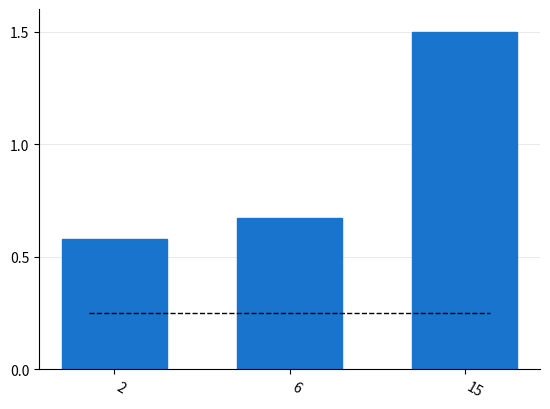

How many bars are there in total?

3